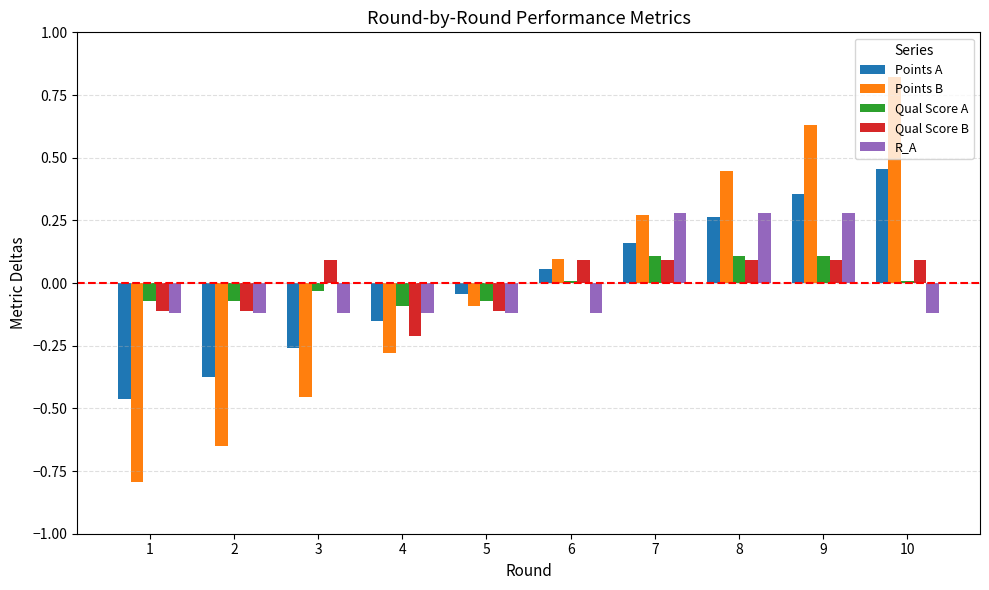

List the series in order of their peak value, highest first.

Points B, Points A, R_A, Qual Score A, Qual Score B